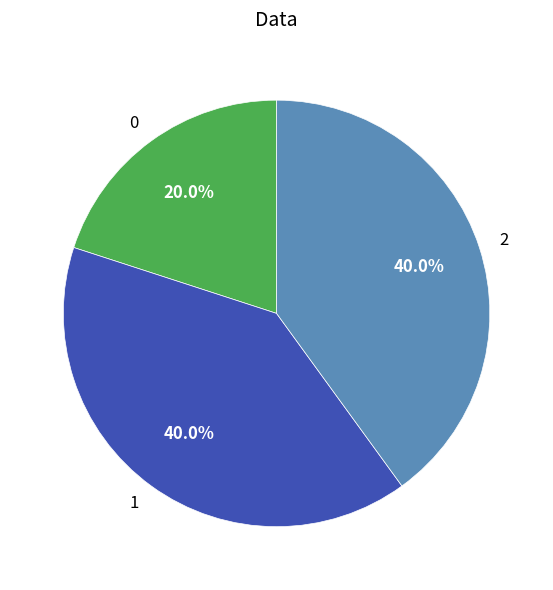

How many slices are in this pie chart?

3